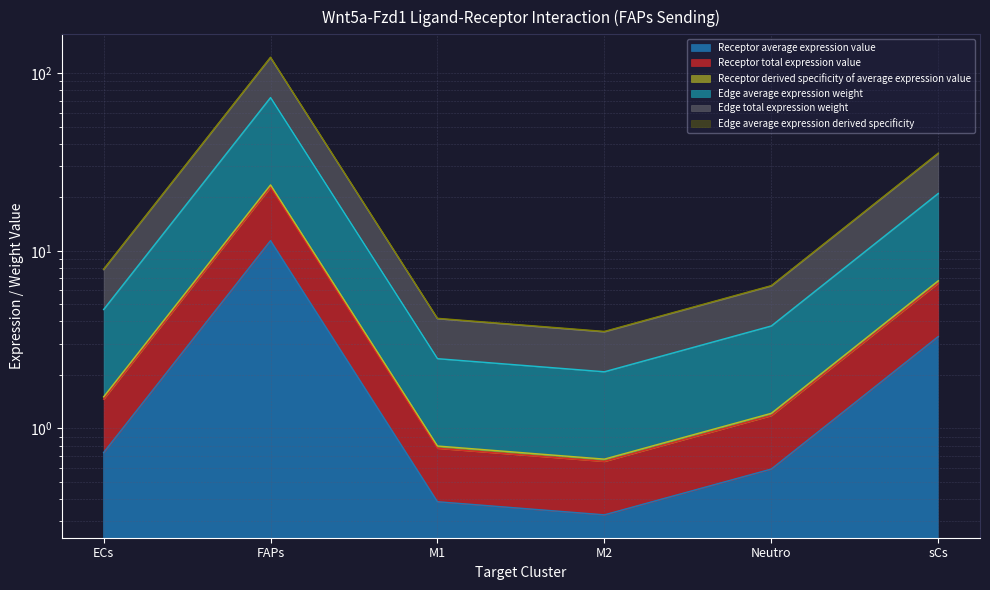

What is the label of the 3rd point from the right?

M2